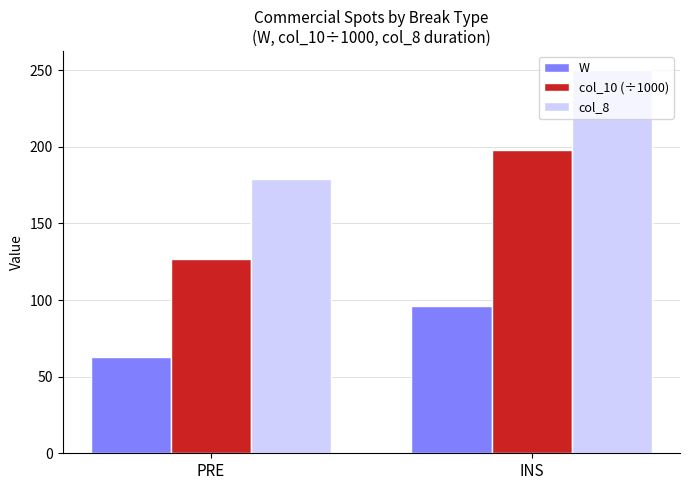

Rank the series by their average value, from highest to lowest.

col_8, col_10 (÷1000), W